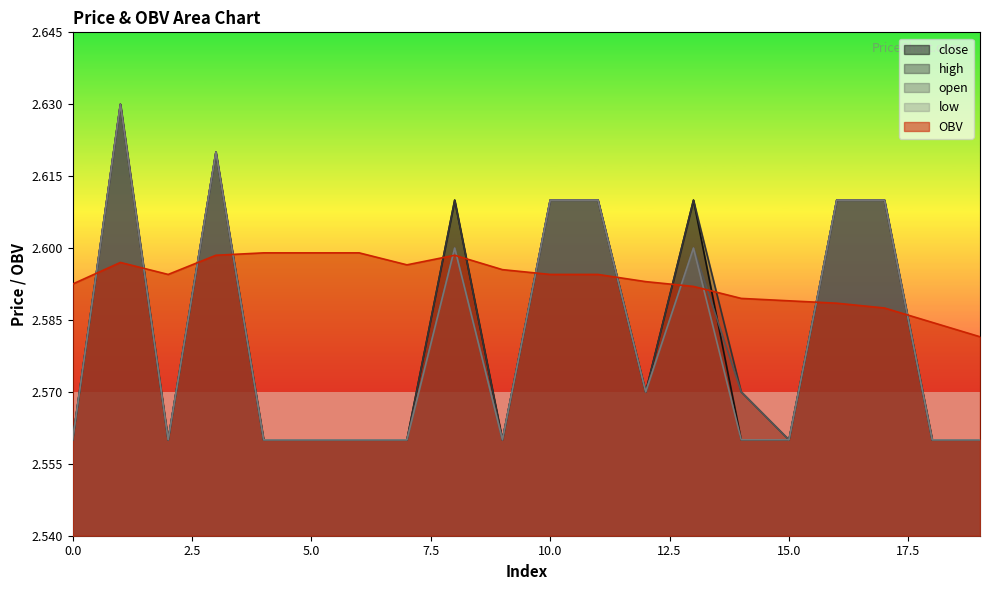

The low series shows 1.2 at 0.0. True or false?

False